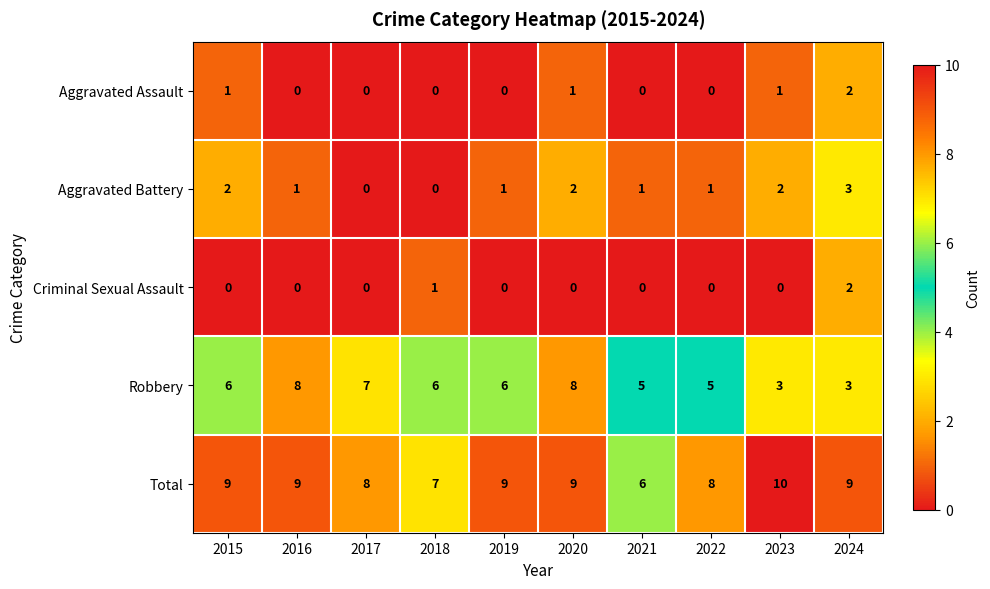

Is the value of Aggravated Assault at 2020 greater than the value of Criminal Sexual Assault at 2022?

Yes